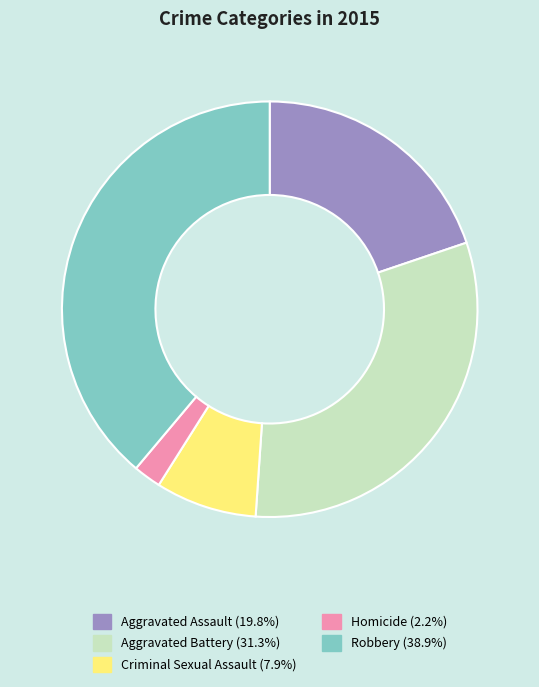

Count the number of slices in the pie.

5